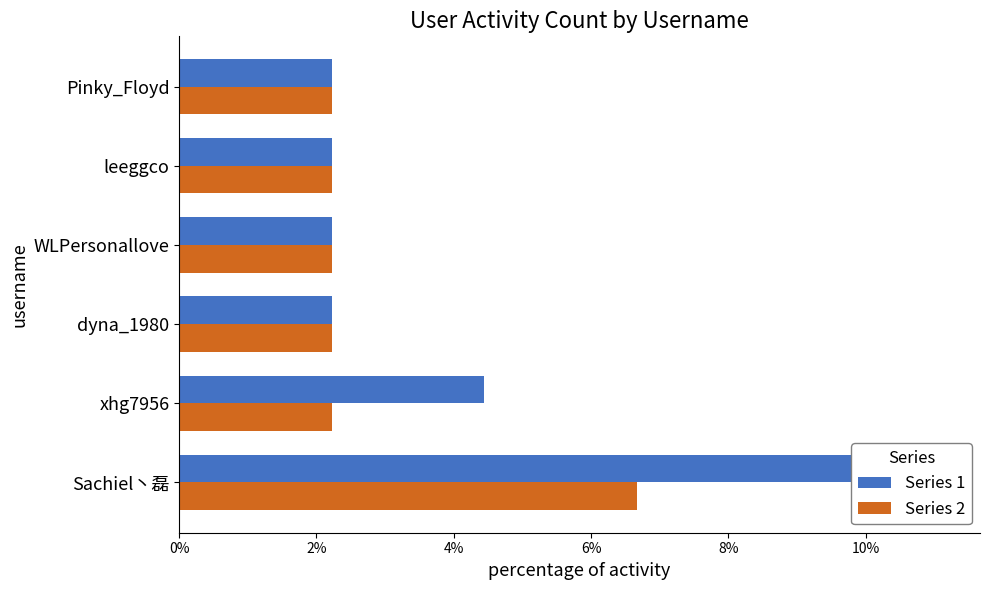

How many groups of bars are there?

6